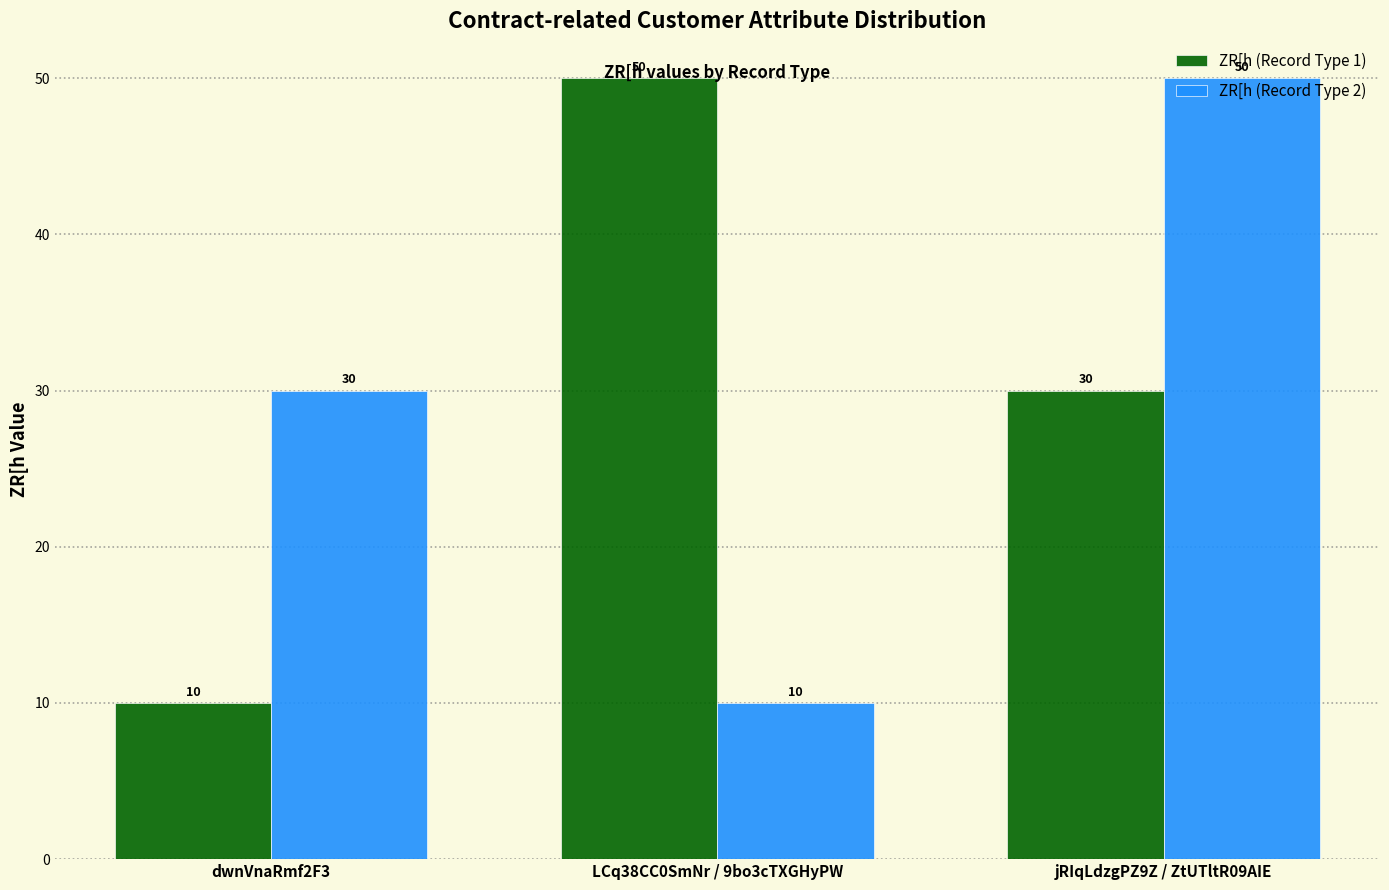

Reading left to right, transcribe all the data shown in this chart.

ZR[h (Record Type 1): dwnVnaRmf2F3=10	LCq38CC0SmNr / 9bo3cTXGHyPW=50	jRIqLdzgPZ9Z / ZtUTltR09AIE=30
ZR[h (Record Type 2): dwnVnaRmf2F3=30	LCq38CC0SmNr / 9bo3cTXGHyPW=10	jRIqLdzgPZ9Z / ZtUTltR09AIE=50